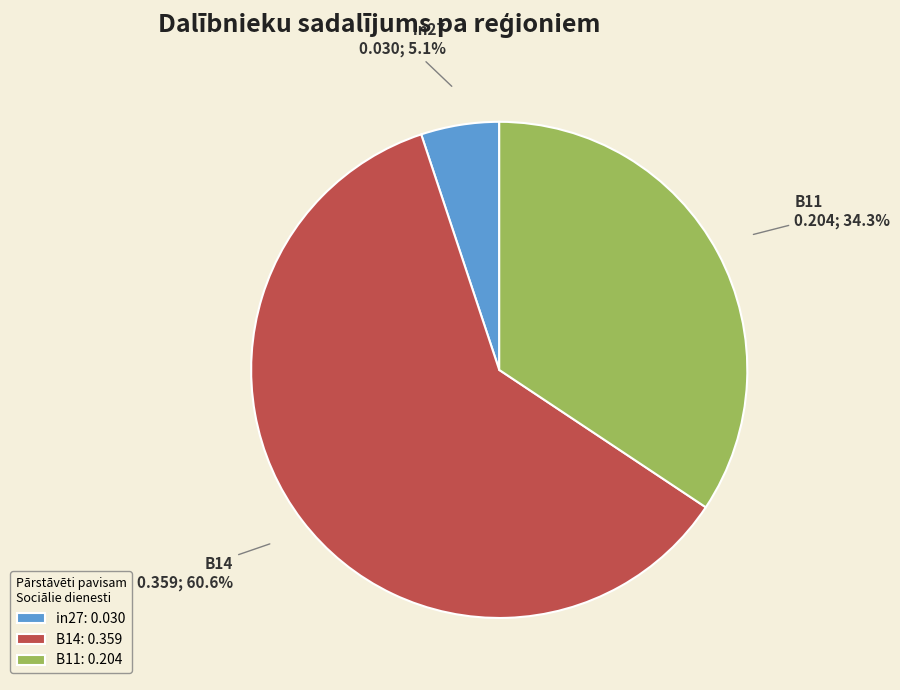

Which category has the smallest portion of the pie?

in27